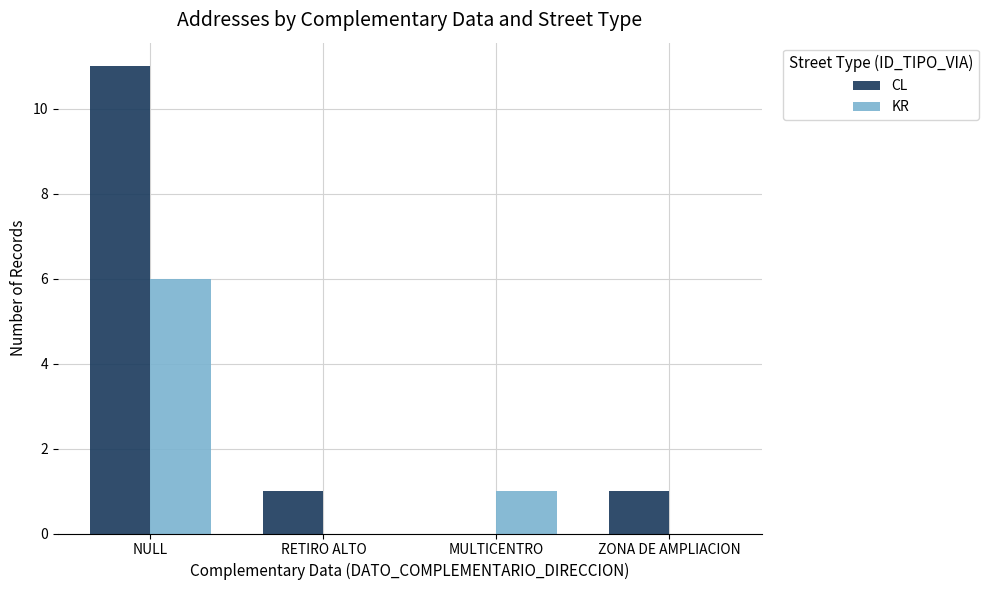

True or false: CL has a value of 0 at RETIRO ALTO.

False